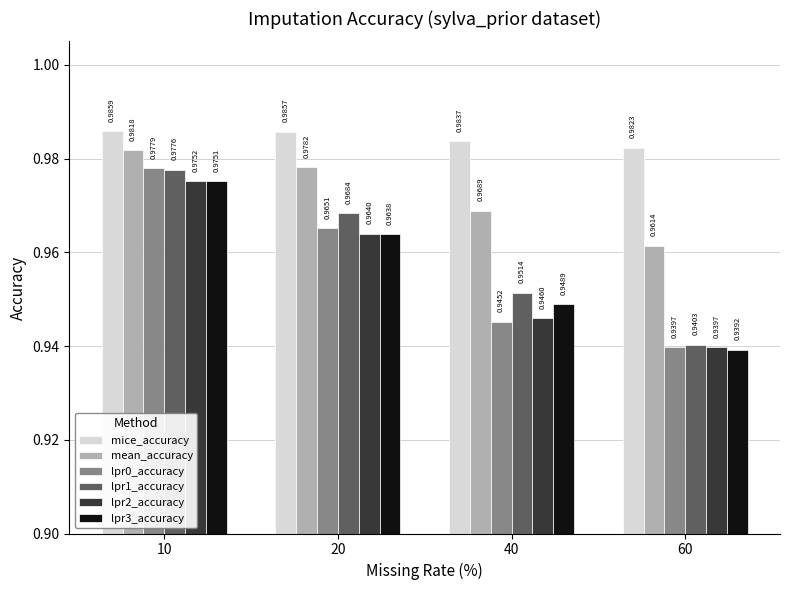

Which series has the largest range (max minus min)?

lpr0_accuracy